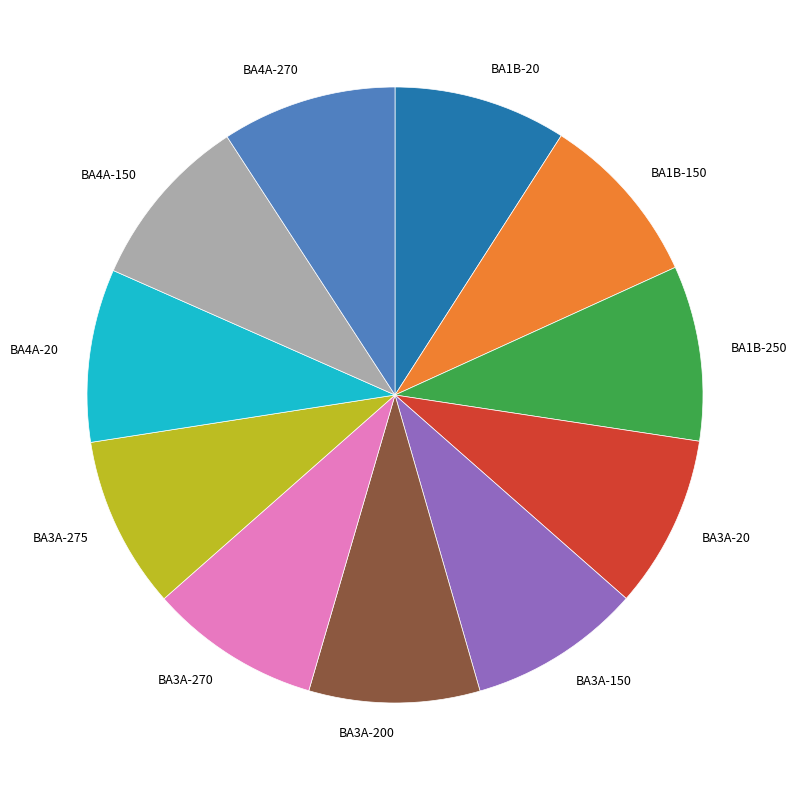

Is there a majority slice in this chart?

No